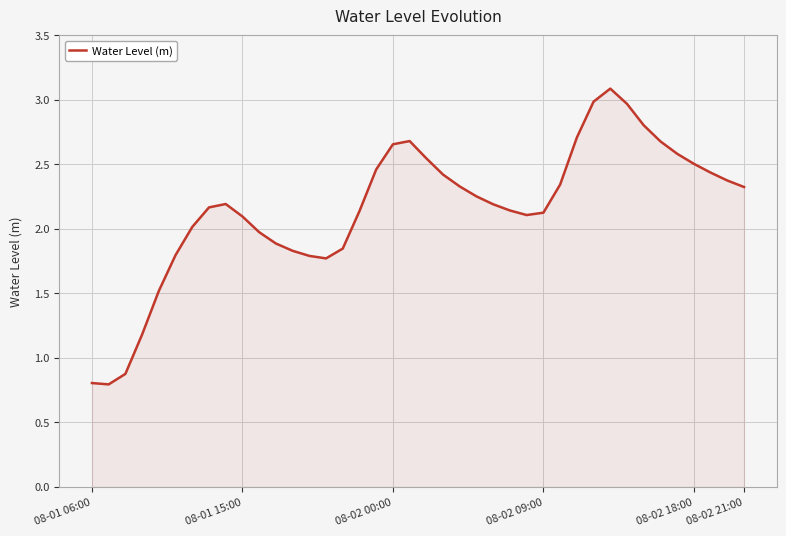

What is the maximum value shown in the chart?

3.1